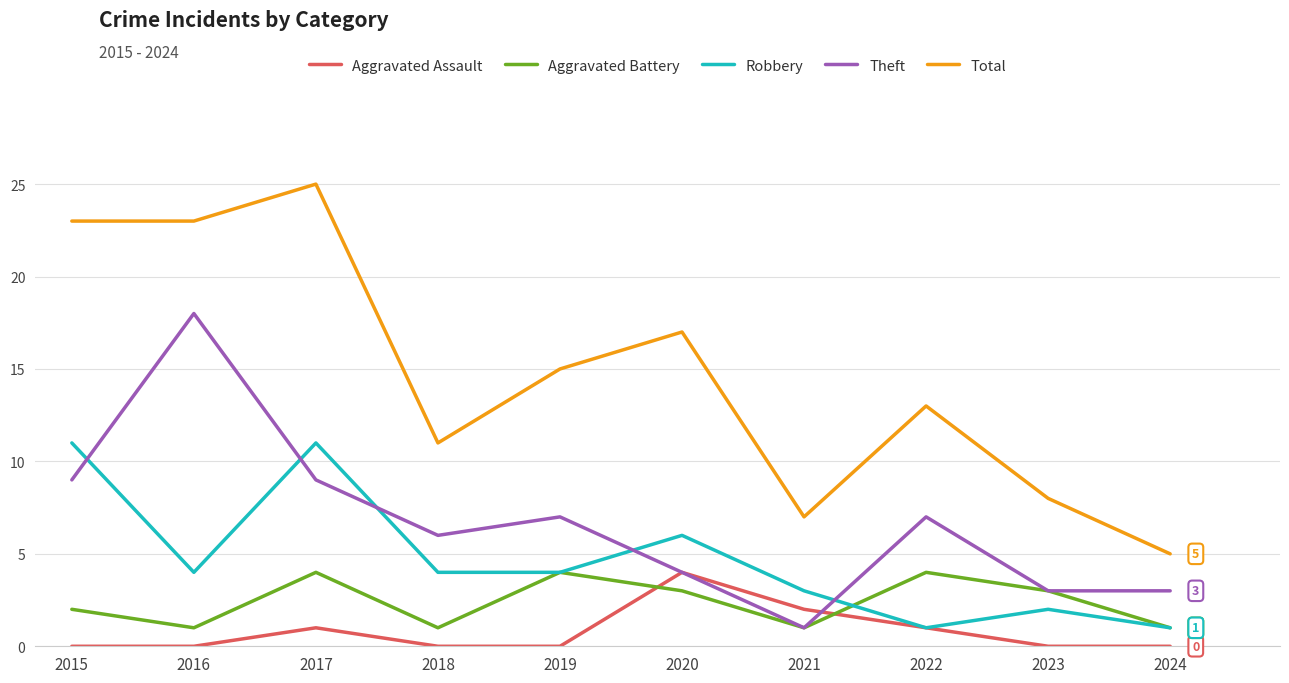

Reading left to right, transcribe all the data shown in this chart.

Aggravated Assault: 0	0	1	0	0	4	2	1	0	0
Aggravated Battery: 2	1	4	1	4	3	1	4	3	1
Robbery: 11	4	11	4	4	6	3	1	2	1
Theft: 9	18	9	6	7	4	1	7	3	3
Total: 23	23	25	11	15	17	7	13	8	5